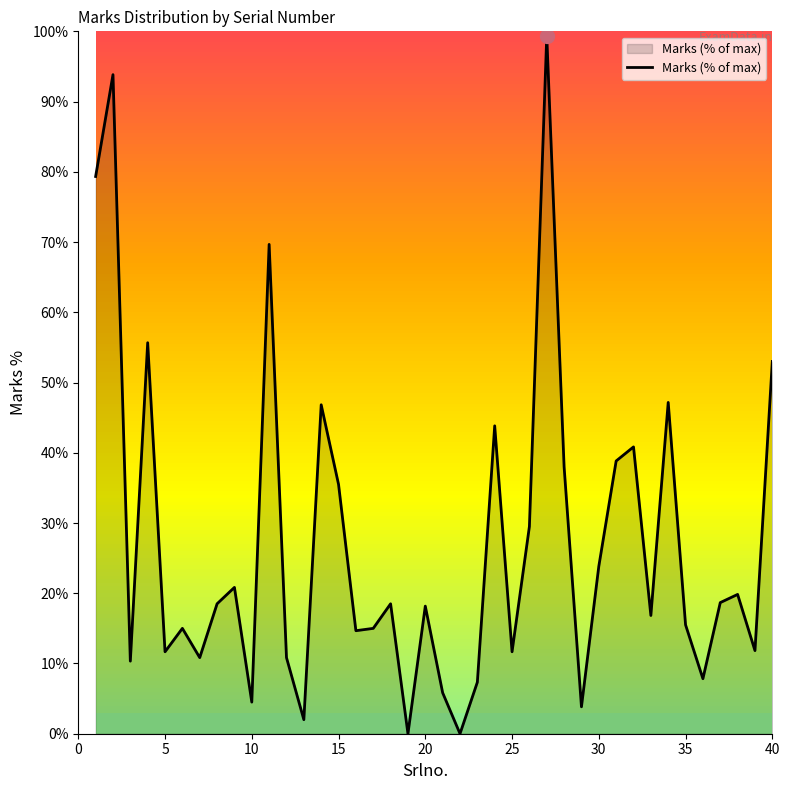

How many points are higher than both their immediate neighbors (excluding endpoints)?

13